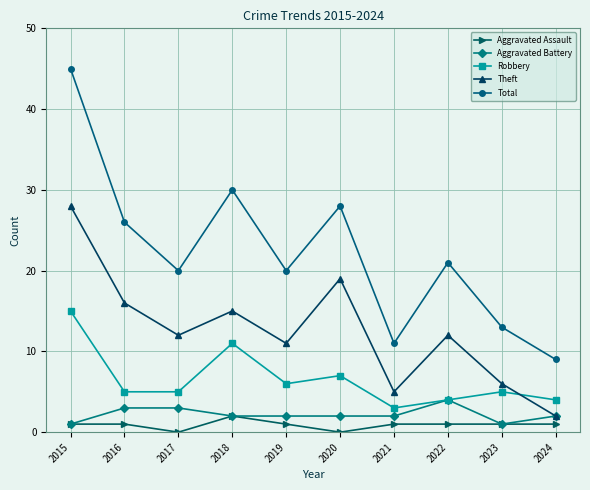

At which category does Total reach its first local peak?

2018